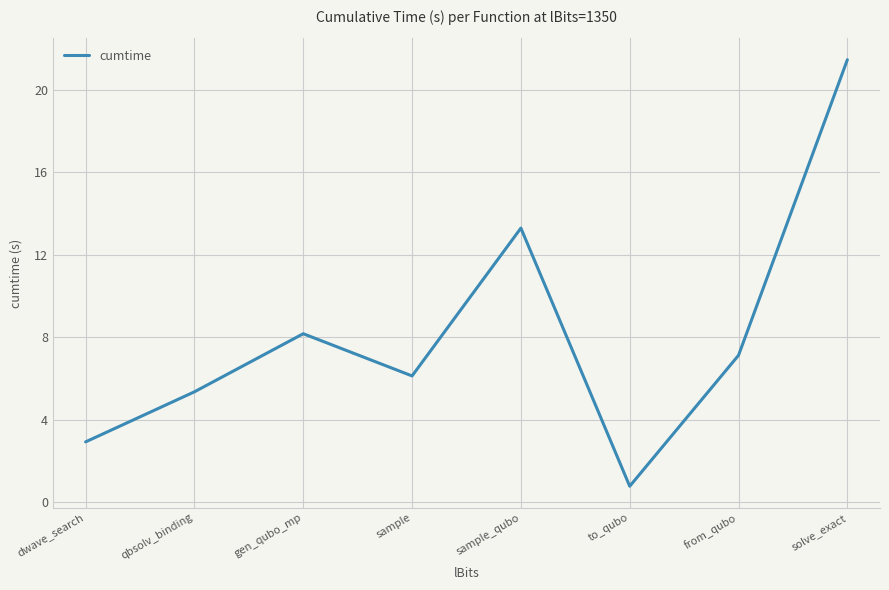

List the labels in order of value, smallest first.

to_qubo, dwave_search, qbsolv_binding, sample, from_qubo, gen_qubo_mp, sample_qubo, solve_exact